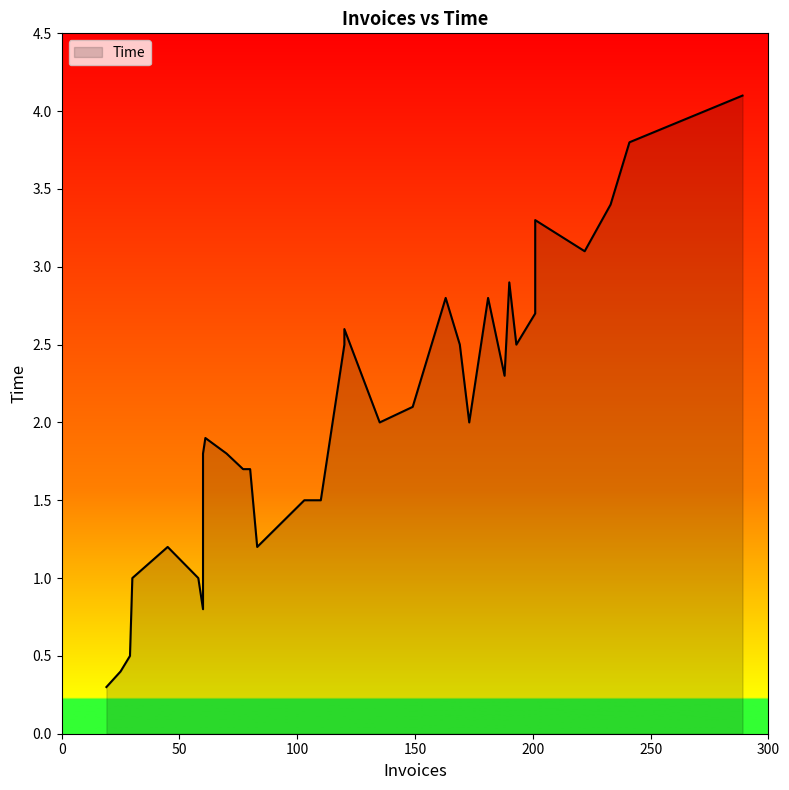

What is the average value?

2.1